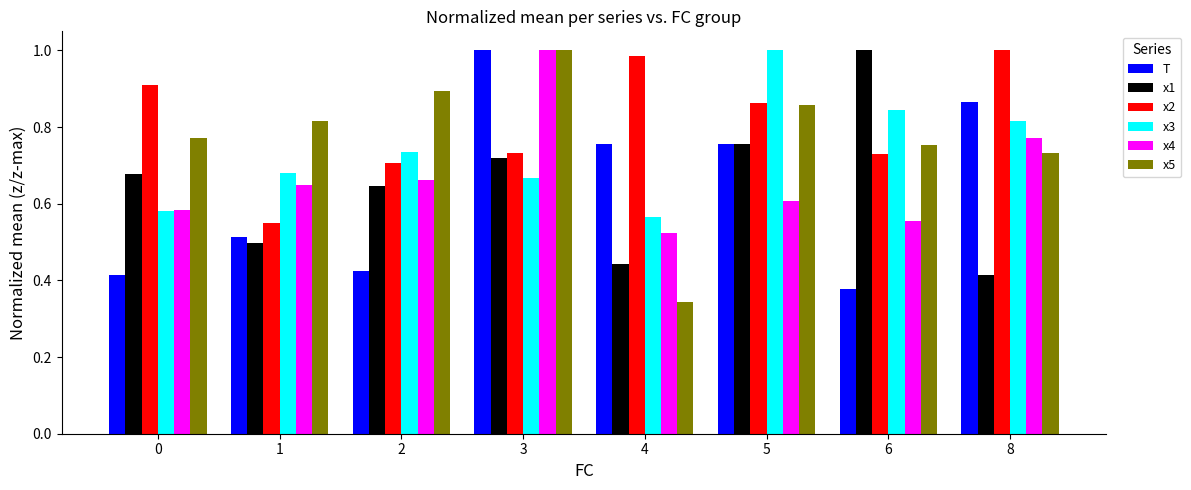

At how many categories does at least one series exceed 0?

8